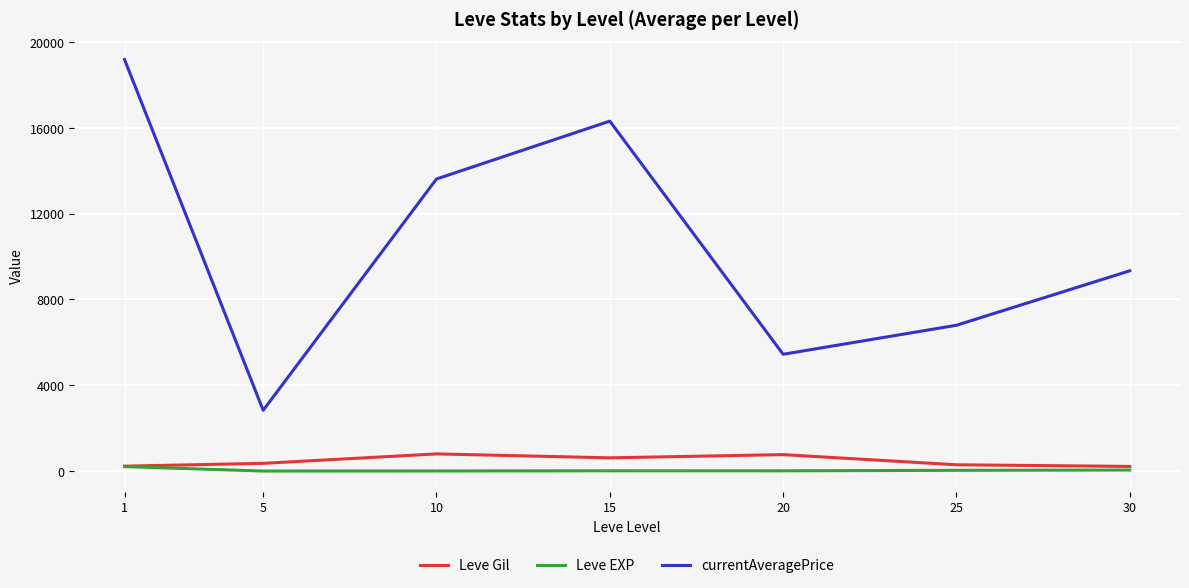

The value of currentAveragePrice at 1 is 19179.2. True or false?

True